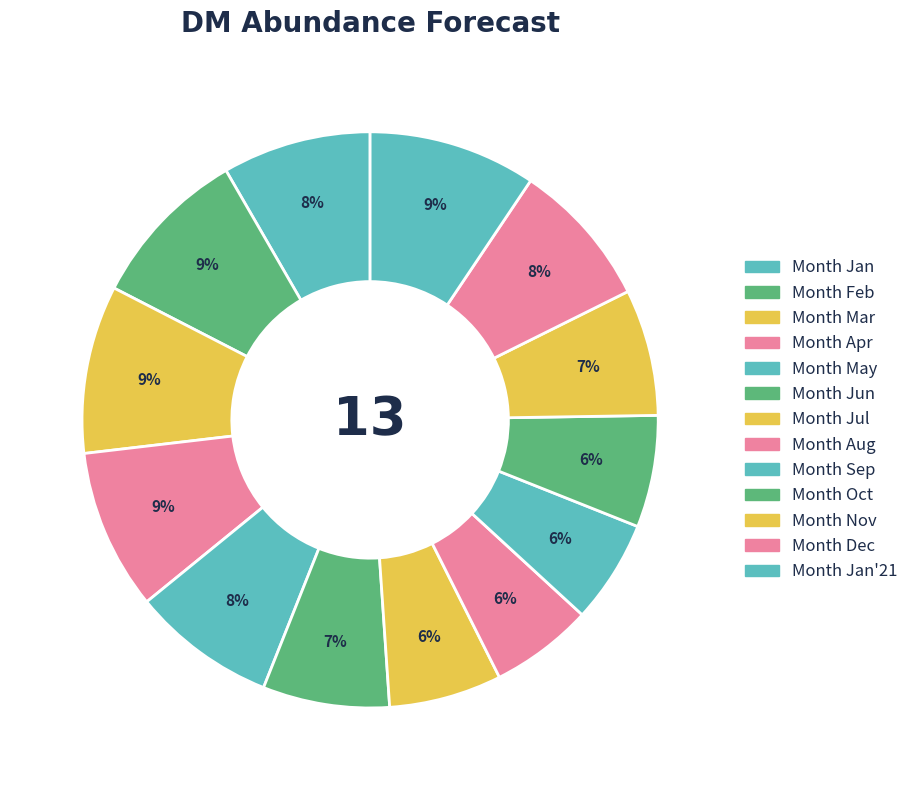

How many segments does this pie chart have?

13